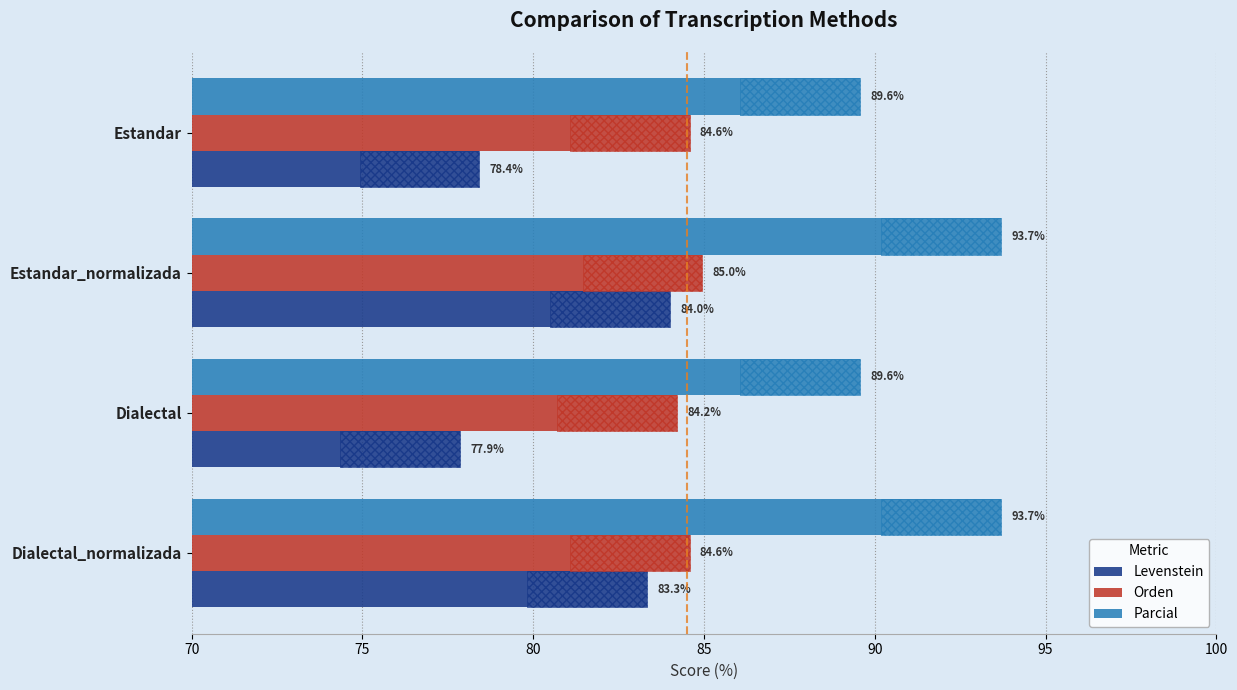

What is the lowest value of the Levenstein series?

77.9